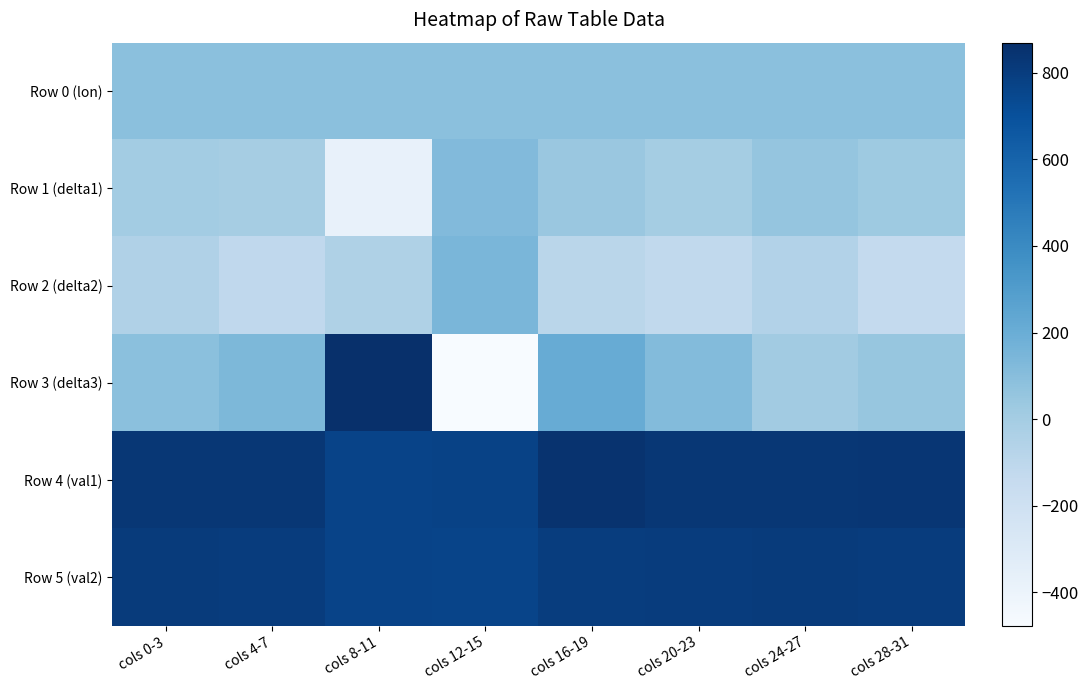

Which series has the largest total across all categories?

Row 4 (val1)